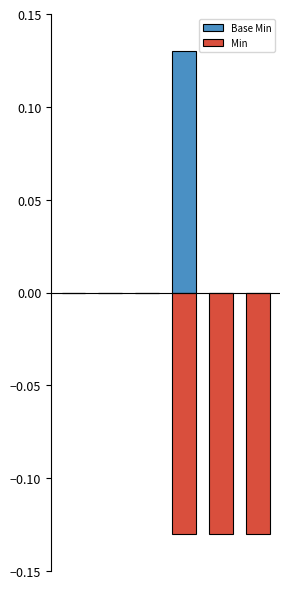

The value of Base Min at 3 is 0.1. True or false?

True